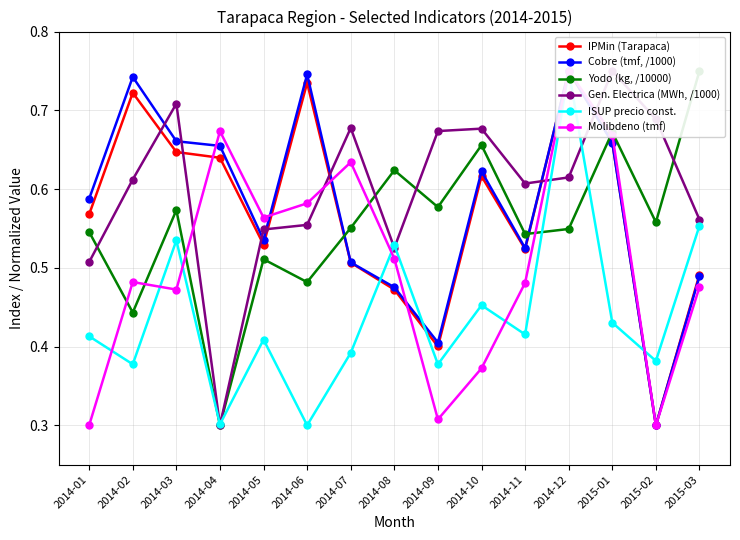

Between 2014-04 and 2014-02, which is larger?

2014-02